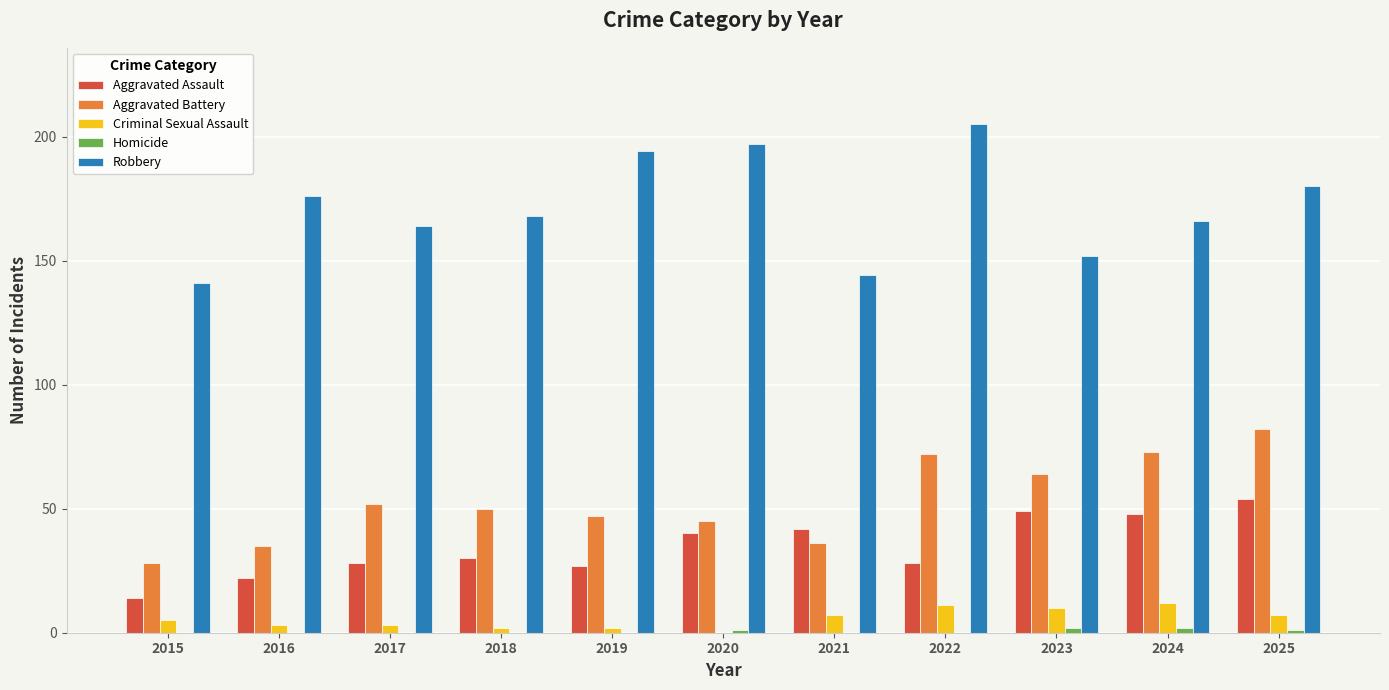

Which series changed the most between 2020 and 2021?

Robbery